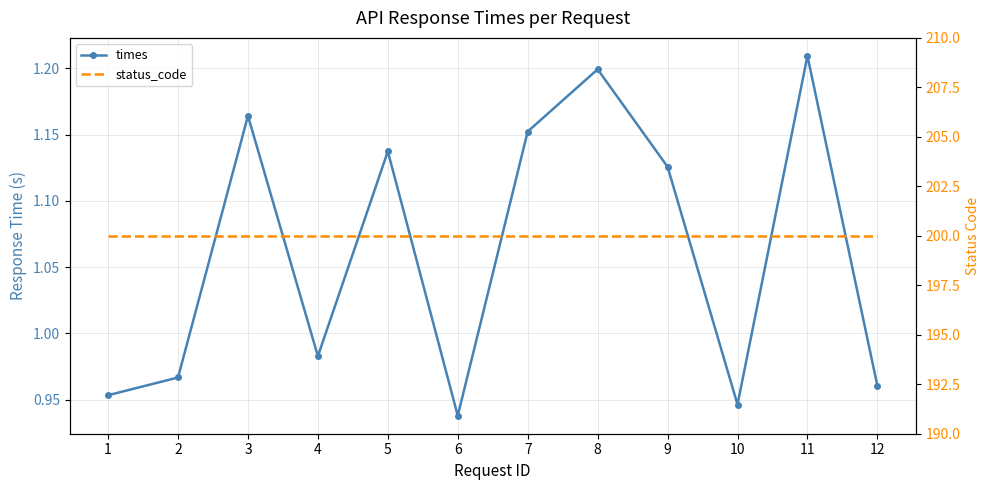

Does the chart have visible grid lines?

Yes